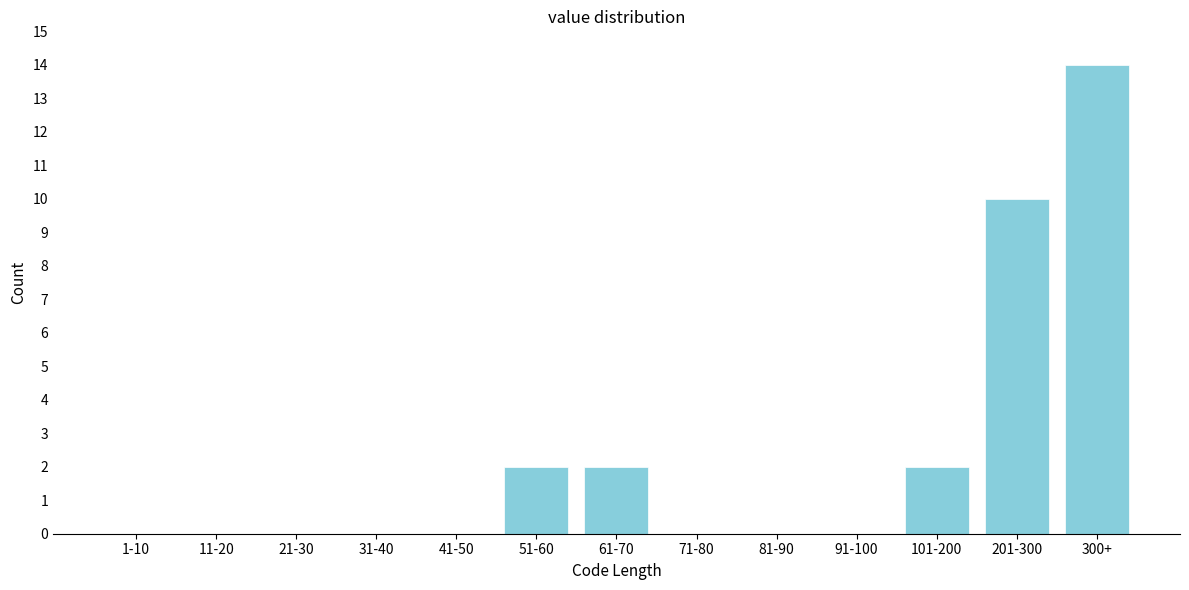

Reading left to right, transcribe all the data shown in this chart.

1-10=0	11-20=0	21-30=0	31-40=0	41-50=0	51-60=2	61-70=2	71-80=0	81-90=0	91-100=0	101-200=2	201-300=10	300+=14